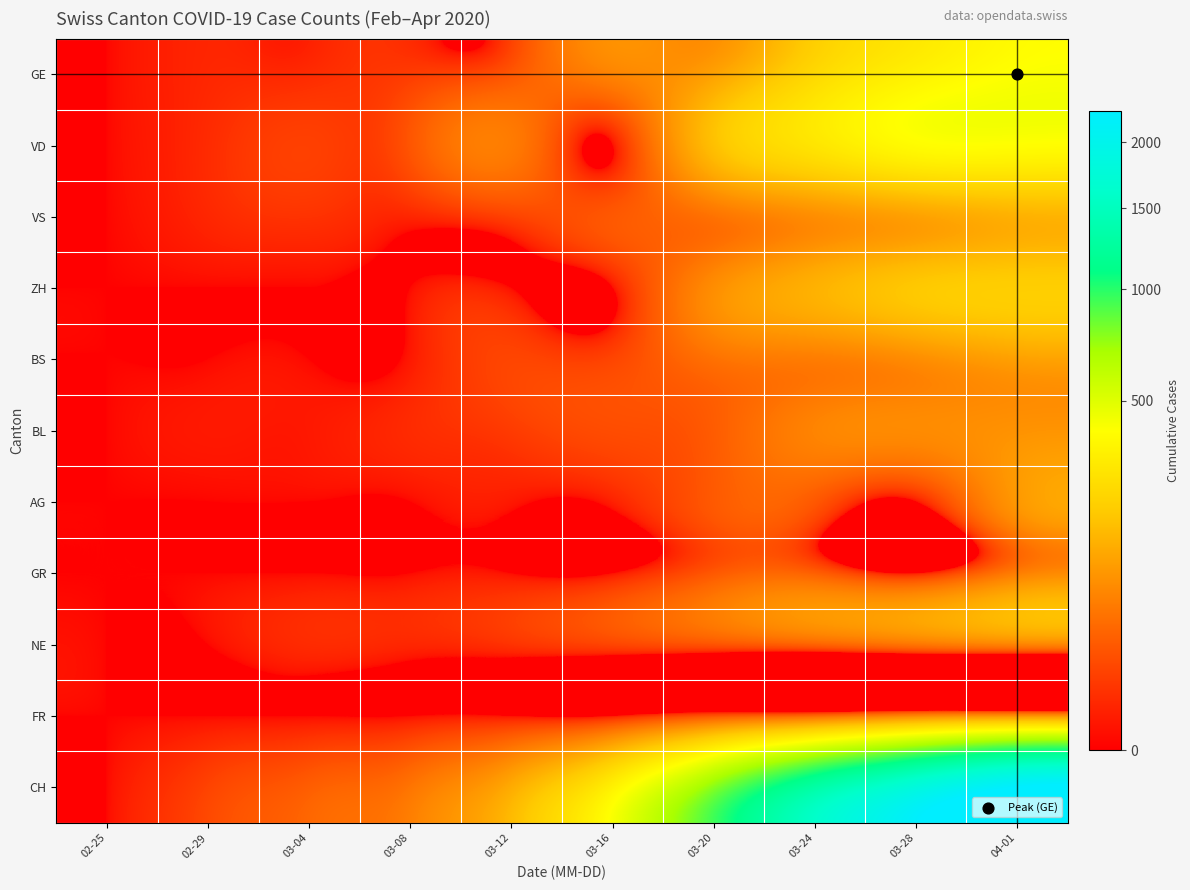

Reading left to right, transcribe all the data shown in this chart.

GE: 02-25=0	02-29=3	03-04=4	03-08=9	03-12=23	03-16=66	03-20=109	03-24=238	03-28=339	04-01=406
VD: 02-25=0	02-29=4	03-04=11	03-08=22	03-12=55	03-16=0	03-20=168	03-24=286	03-28=385	04-01=396
VS: 02-25=0	02-29=3	03-04=6	03-08=3	03-12=12	03-16=24	03-20=47	03-24=80	03-28=110	04-01=139
ZH: 02-25=0	02-29=0	03-04=0	03-08=0	03-12=0	03-16=0	03-20=78	03-24=138	03-28=187	04-01=203
BS: 02-25=0	02-29=0	03-04=0	03-08=1	03-12=13	03-16=13	03-20=45	03-24=58	03-28=79	04-01=108
BL: 02-25=0	02-29=1	03-04=1	03-08=4	03-12=9	03-16=17	03-20=27	03-24=66	03-28=75	04-01=86
AG: 02-25=0	02-29=0	03-04=0	03-08=0	03-12=1	03-16=2	03-20=25	03-24=24	03-28=0	04-01=94
GR: 02-25=0	02-29=0	03-04=0	03-08=0	03-12=0	03-16=0	03-20=24	03-24=29	03-28=0	04-01=58
NE: 02-25=0	02-29=0	03-04=4	03-08=3	03-12=6	03-16=13	03-20=21	03-24=32	03-28=50	04-01=66
FR: 02-25=0	02-29=0	03-04=0	03-08=0	03-12=0	03-16=0	03-20=20	03-24=35	03-28=67	04-01=81
CH: 02-25=0	02-29=12	03-04=28	03-08=48	03-12=126	03-16=336	03-20=766	03-24=1306	03-28=1811	04-01=2261